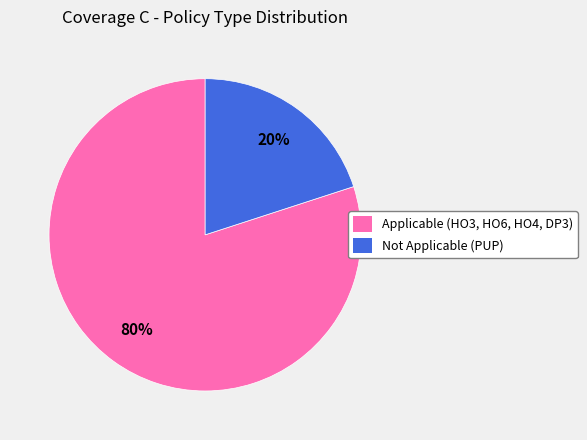

Do Not Applicable (PUP) and Applicable (HO3, HO6, HO4, DP3) together represent more than half of the pie?

Yes